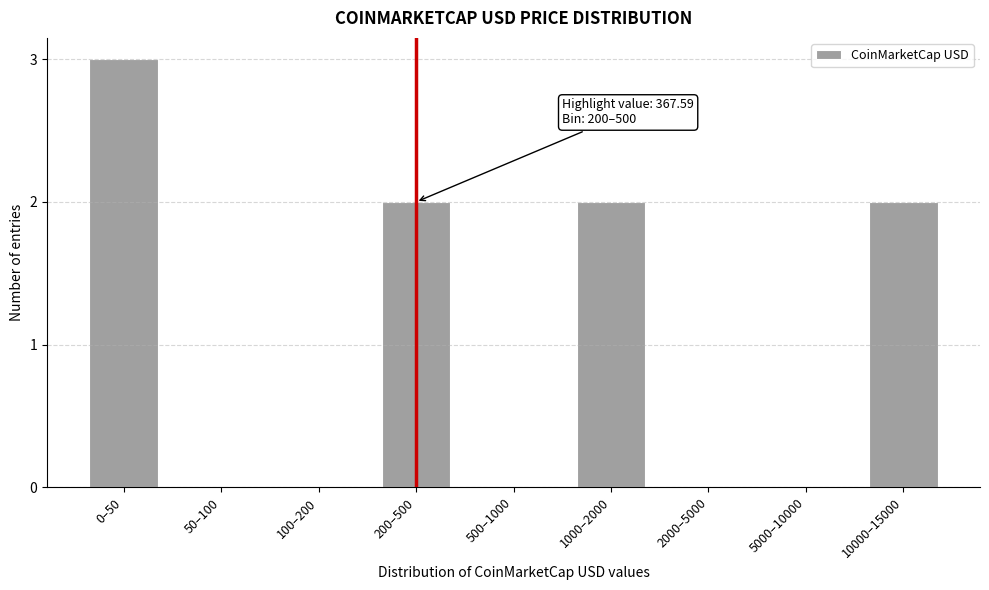

Reading left to right, what are all the values shown in this chart?

0–50=3	50–100=0	100–200=0	200–500=2	500–1000=0	1000–2000=2	2000–5000=0	5000–10000=0	10000–15000=2